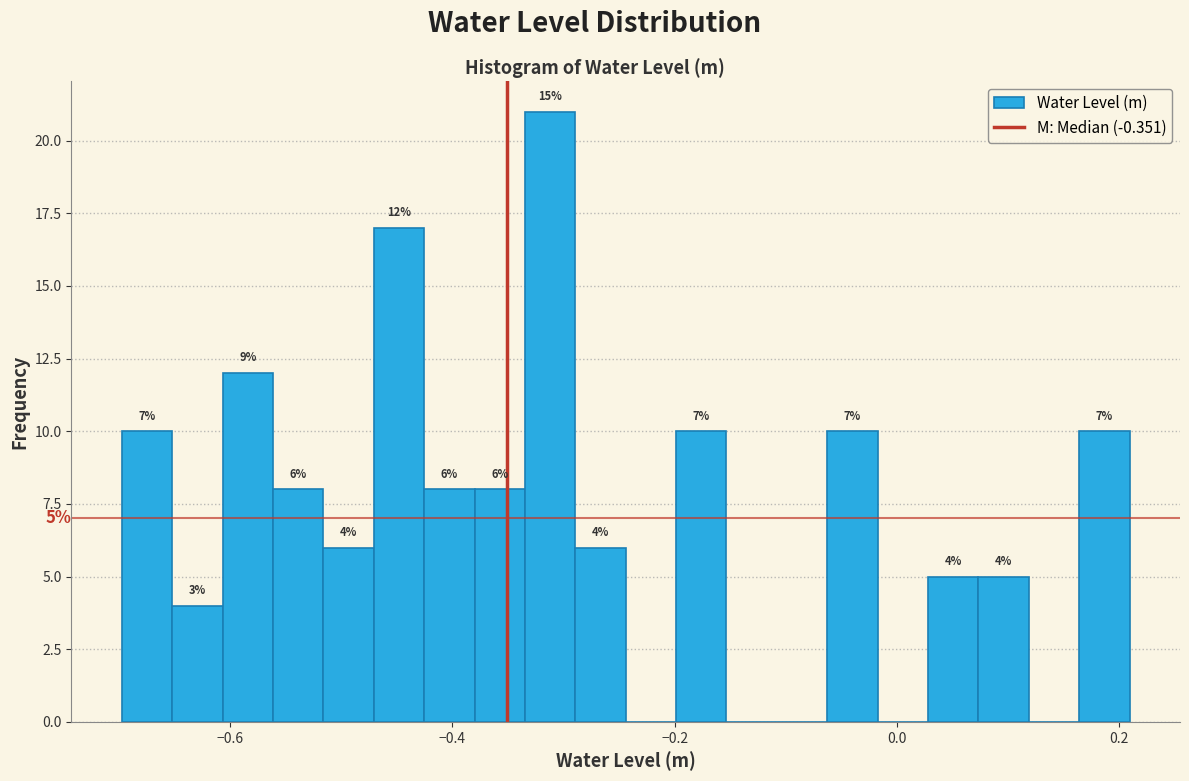

Read against the x-axis, roughly where is the centre of the tallest bar?

-0.32